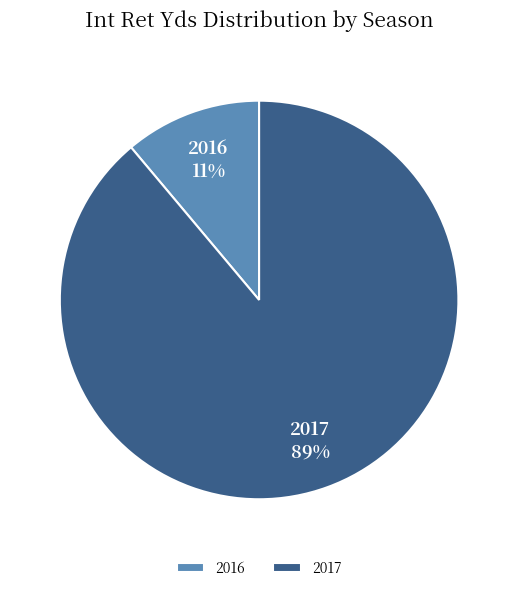

Between 2016 and 2017, which is larger?

2017